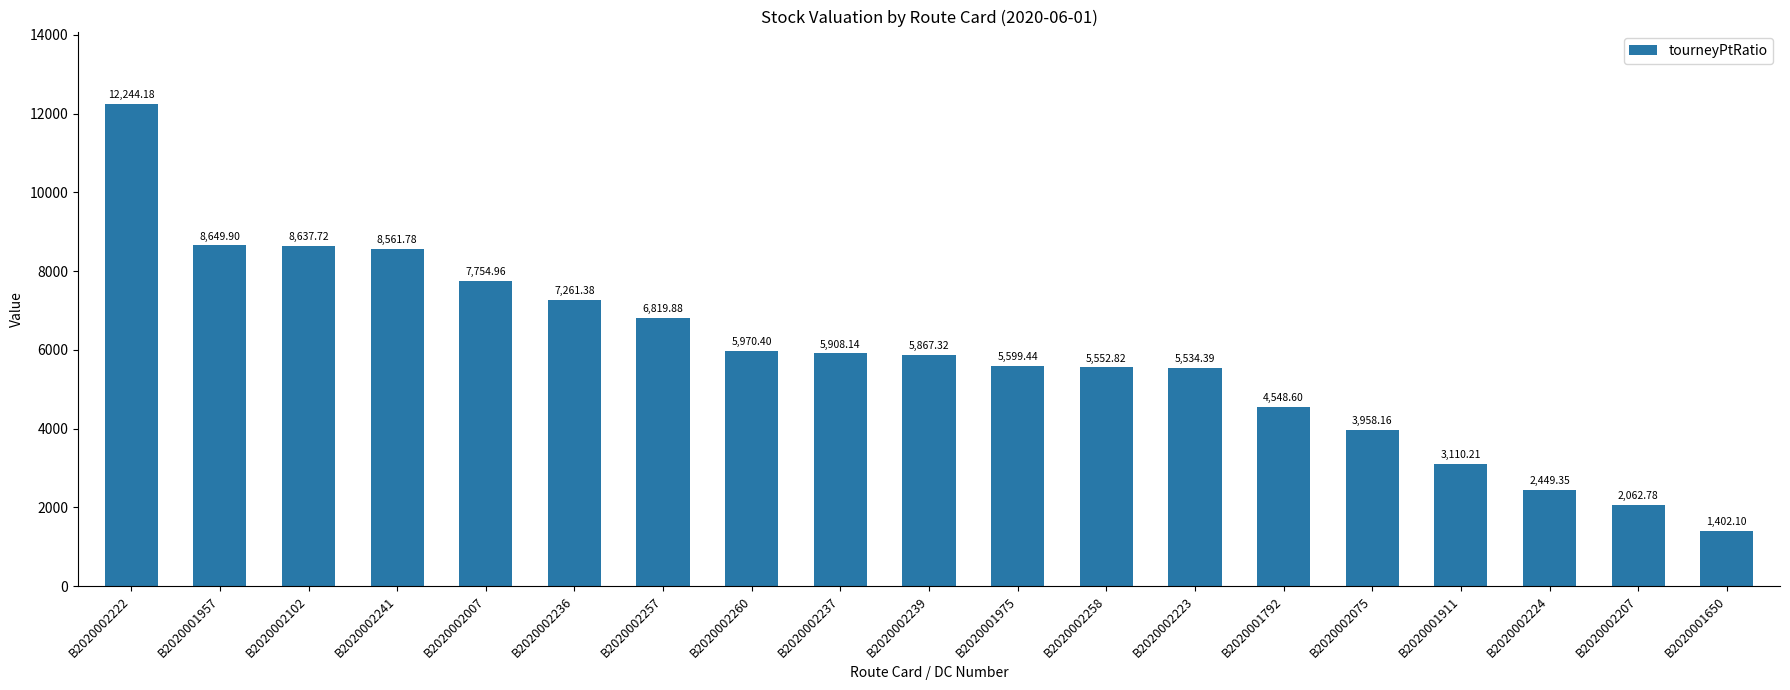

What is the value of the 12th bar from the left?

5552.8